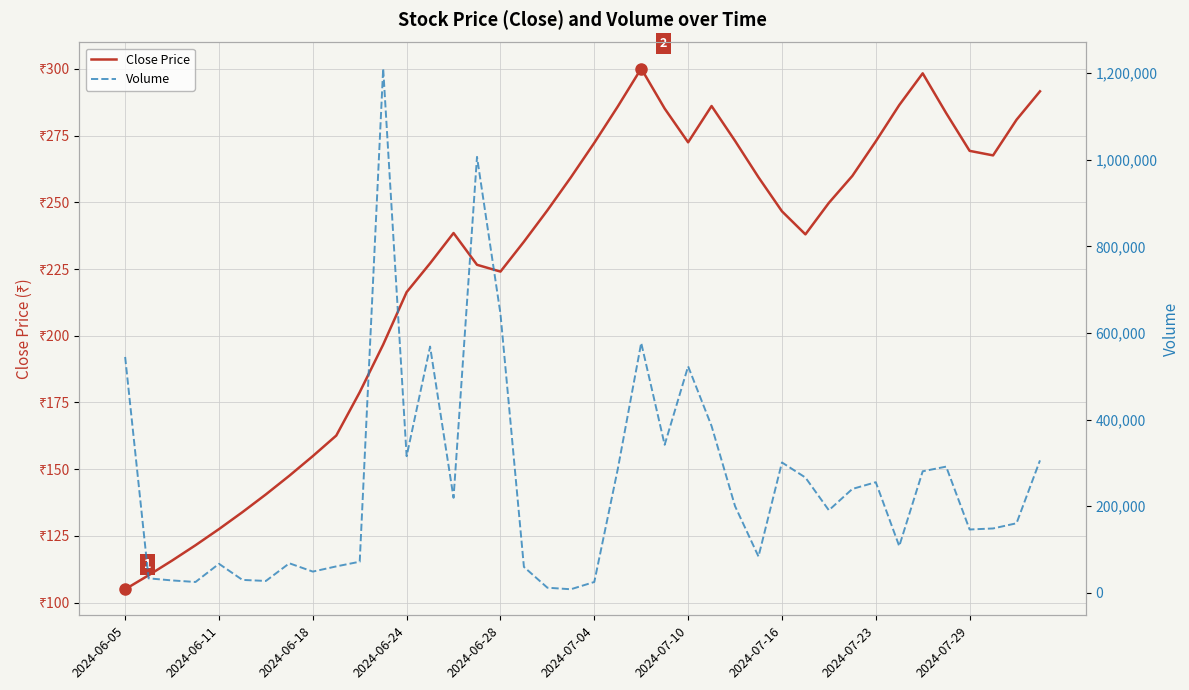

How many lines are shown in the chart?

2